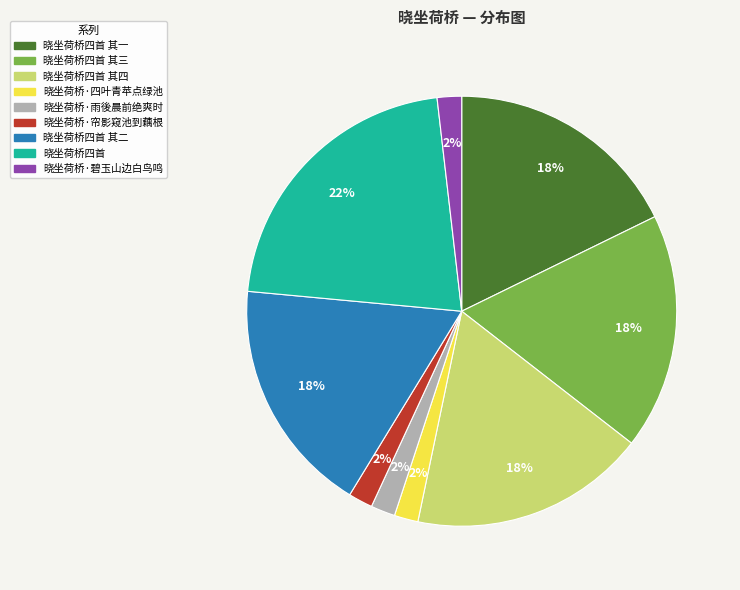

To the nearest percent, what is the difference between the largest and smallest slice percentages?

20%